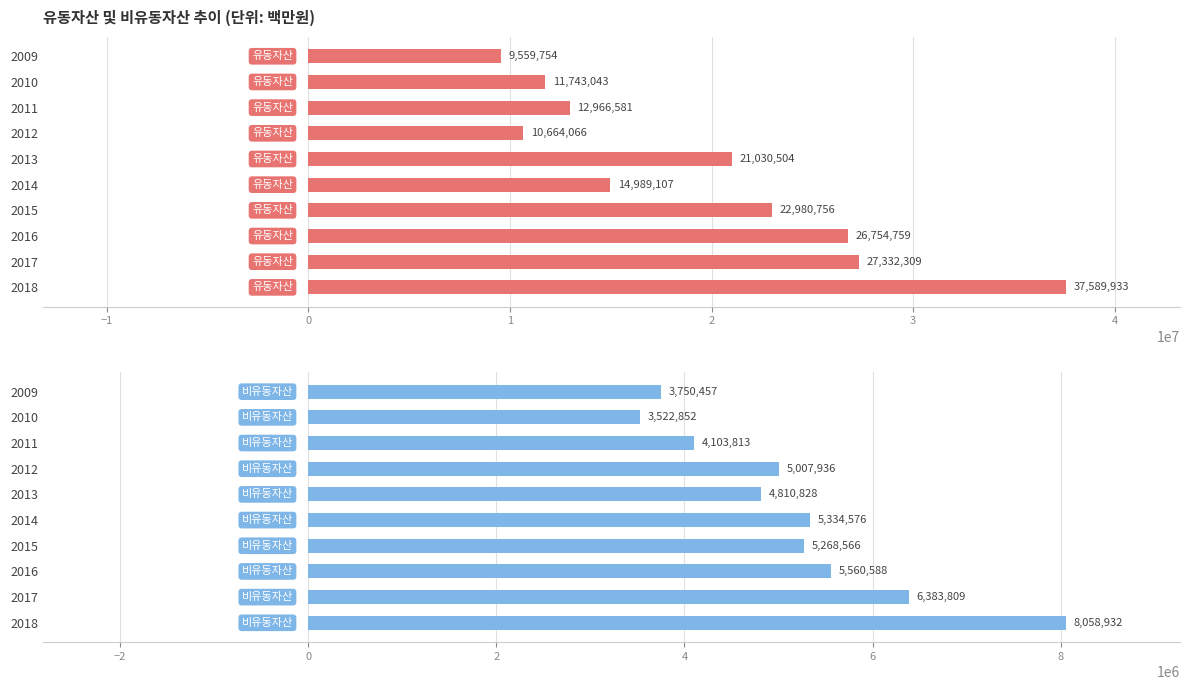

How many values in the 유동자산 series are below 21030504?

5